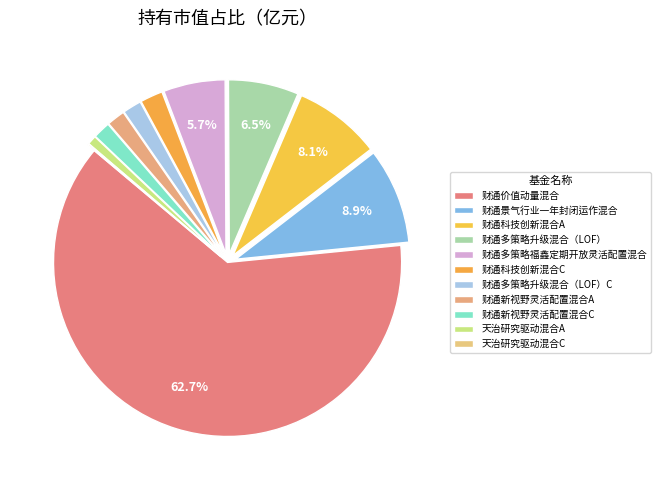

Which has a higher value, 财通景气行业一年封闭运作混合 or 财通新视野灵活配置混合A?

财通景气行业一年封闭运作混合